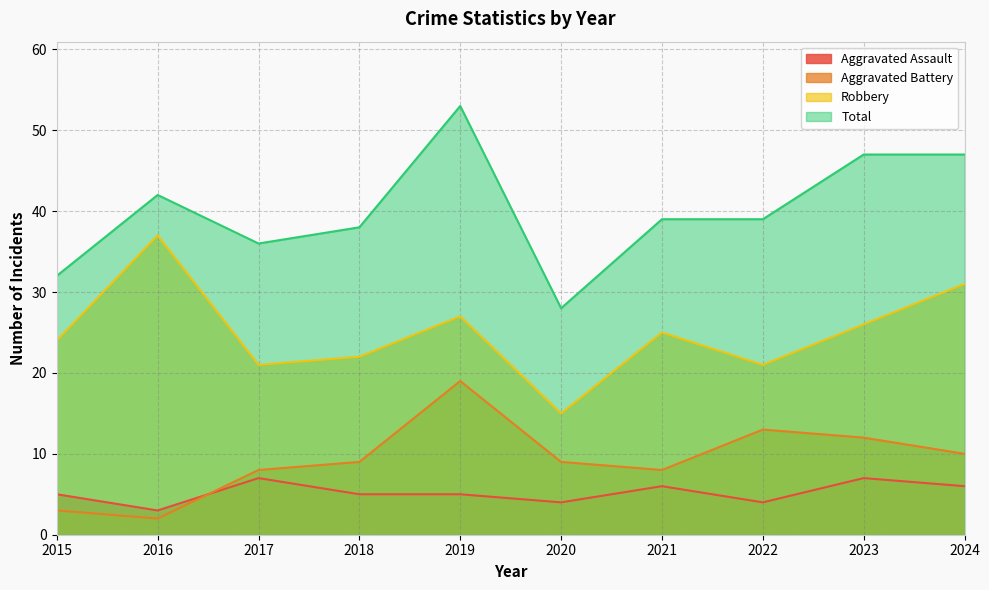

What is the total value across all series at 2015?

64